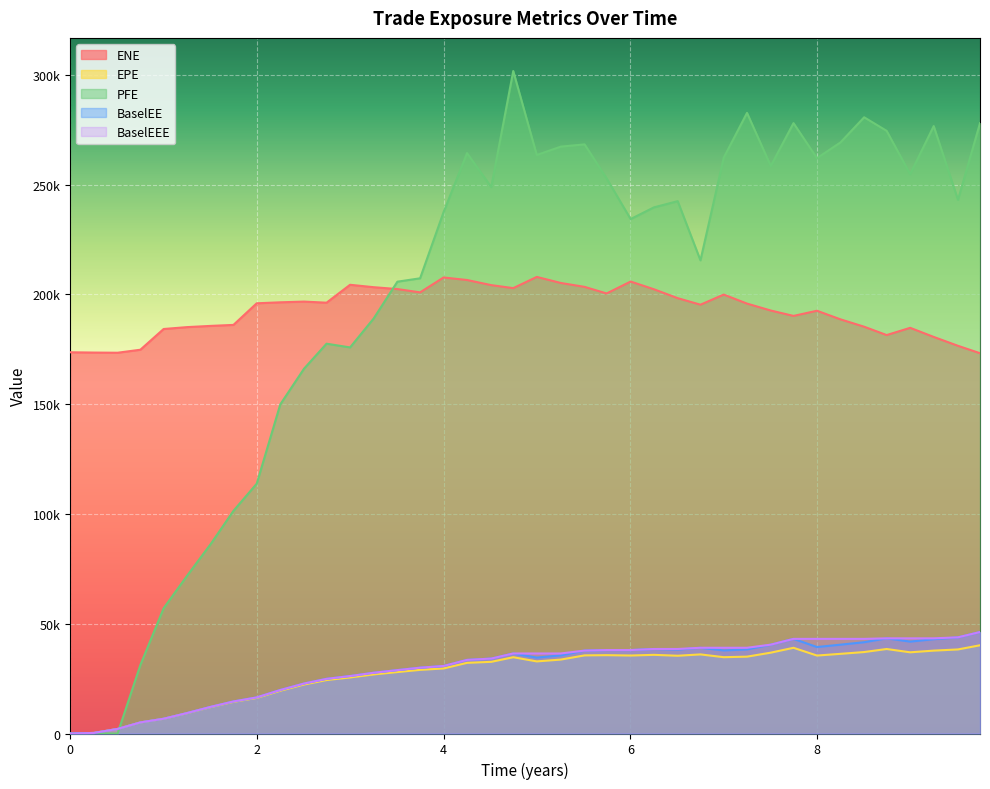

Reading left to right, transcribe all the data shown in this chart.

ENE: 173635.0	173503.0	173426.0	174788.0	184233.0	185089.0	185649.0	186100.0	195944.0	196391.0	196716.0	196215.0	204375.0	203280.0	202419.0	200925.0	207698.0	206551.0	204215.0	202846.0	207957.0	205196.0	203422.0	200418.0	205848.0	202336.0	198282.0	195306.0	199916.0	195806.0	192646.0	190195.0	192549.0	188639.0	185275.0	181470.0	184769.0	180623.0	176574.0	173210.0
EPE: 0.0	257.2	2079.6	5033.2	6685.1	9224.0	12015.4	14412.6	16200.2	19471.7	22314.0	24346.4	25527.6	26905.1	27985.8	28980.9	29620.4	32186.4	32639.8	34745.6	32838.2	33670.8	35582.9	35678.3	35517.9	35825.2	35416.3	36027.9	34757.8	35002.8	36824.8	39037.7	35505.5	36283.7	37100.3	38486.4	36981.8	37746.3	38288.9	40189.3
PFE: 0.0	0.0	0.0	31182.9	57056.8	71740.3	86295.4	101408.0	113786.0	149879.0	166165.0	177539.0	175850.0	188983.0	205784.0	207324.0	237446.0	264336.0	248881.0	301735.0	263474.0	267295.0	268317.0	252841.0	234304.0	239635.0	242459.0	215508.0	262284.0	282662.0	258478.0	277997.0	262038.0	269185.0	280660.0	274475.0	254770.0	276655.0	243069.0	277992.0
BaselEE: 0.0	257.7	2086.3	5057.8	6729.7	9303.1	12144.8	14598.4	16444.2	19814.7	22765.1	24898.6	26172.6	27669.9	28871.4	29987.7	30744.4	33527.1	34125.6	36449.3	34572.3	35594.4	37769.4	38013.6	37998.9	38493.7	38222.9	39047.9	37834.7	38281.3	40469.0	43099.7	39387.6	40454.7	41577.2	43339.7	41856.6	42949.5	43807.2	46211.2
BaselEEE: 0.0	257.7	2086.3	5057.8	6729.7	9303.1	12144.8	14598.4	16444.2	19814.7	22765.1	24898.6	26172.6	27669.9	28871.4	29987.7	30744.4	33527.1	34125.6	36449.3	36449.3	36449.3	37769.4	38013.6	38013.6	38493.7	38493.7	39047.9	39047.9	39047.9	40469.0	43099.7	43099.7	43099.7	43099.7	43339.7	43339.7	43339.7	43807.2	46211.2